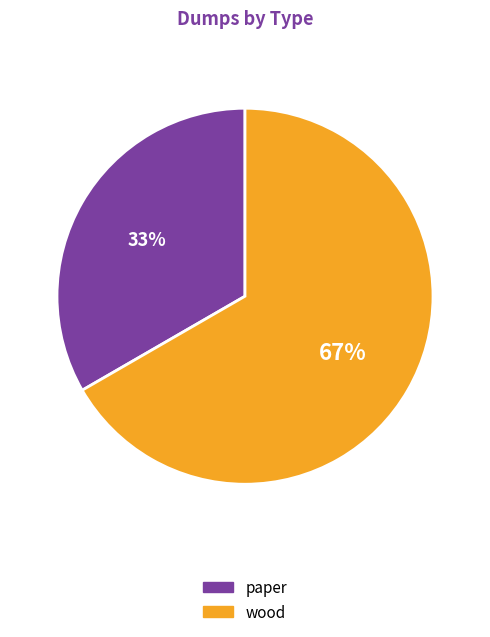

True or false: paper accounts for 20% of the total.

False